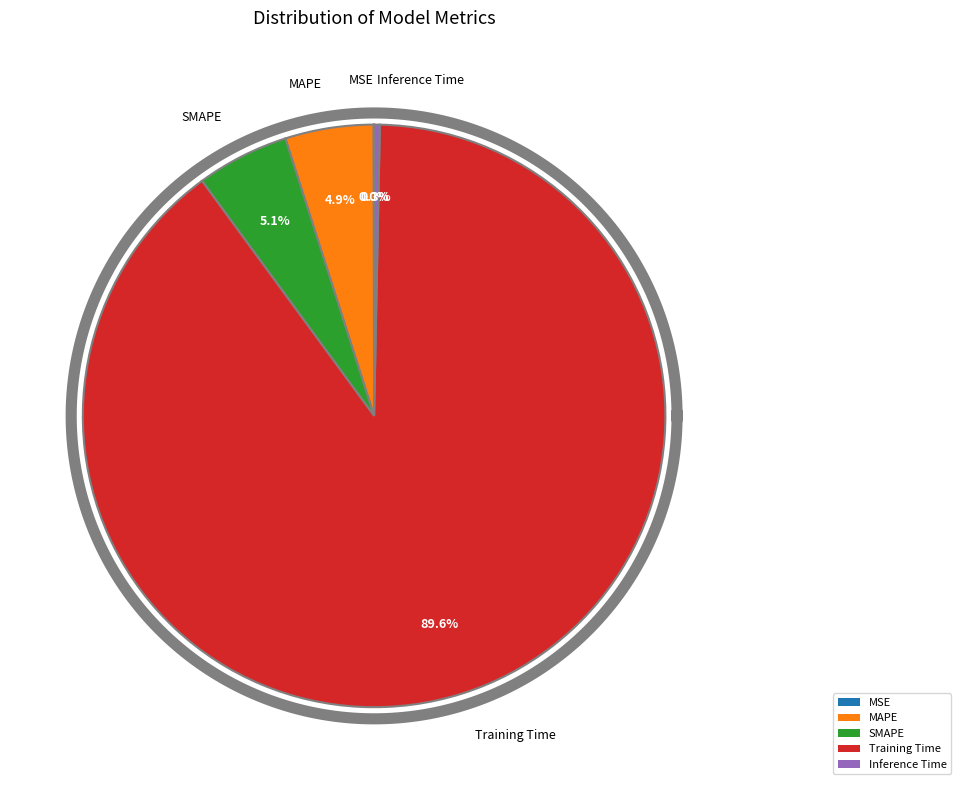

Which slice represents more than half of the pie?

Training Time